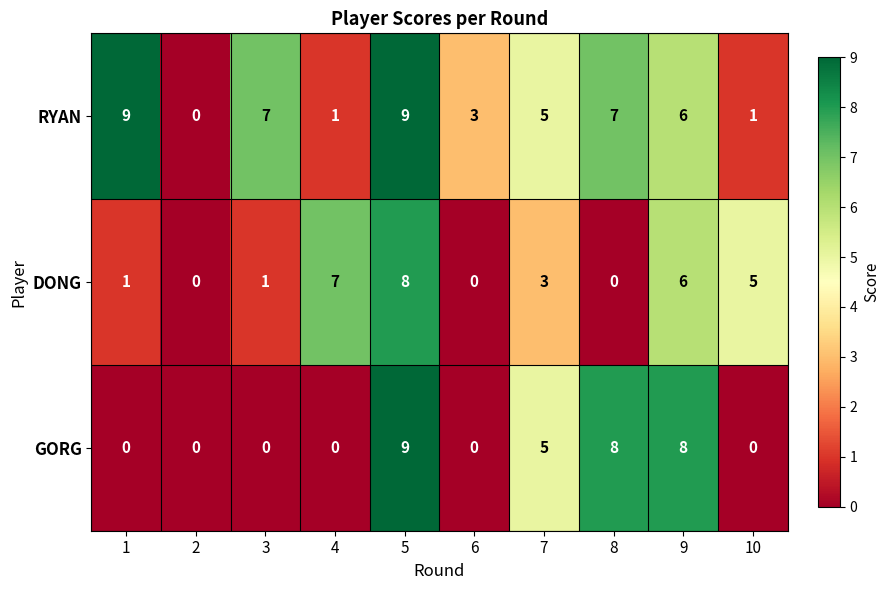

At which label is RYAN closest to 4?

6